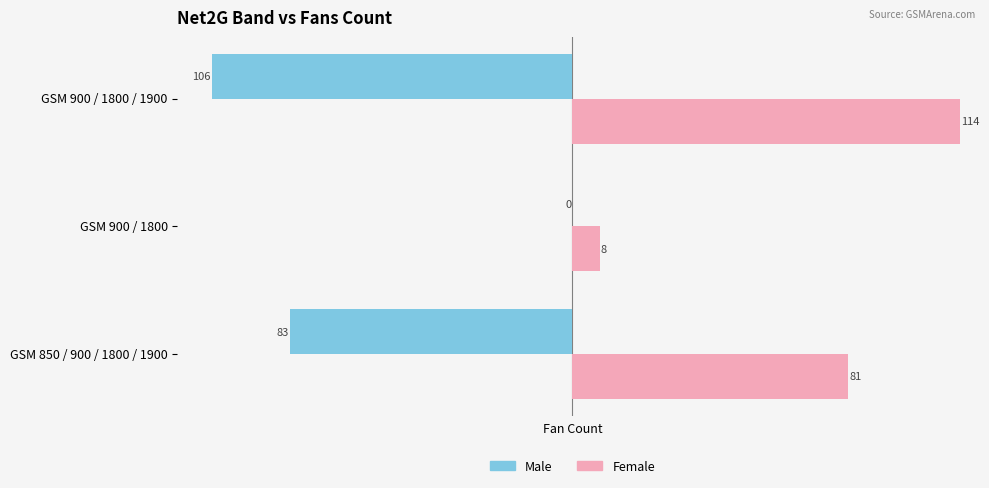

Which category has the highest value in the Male series?

GSM 900 / 1800